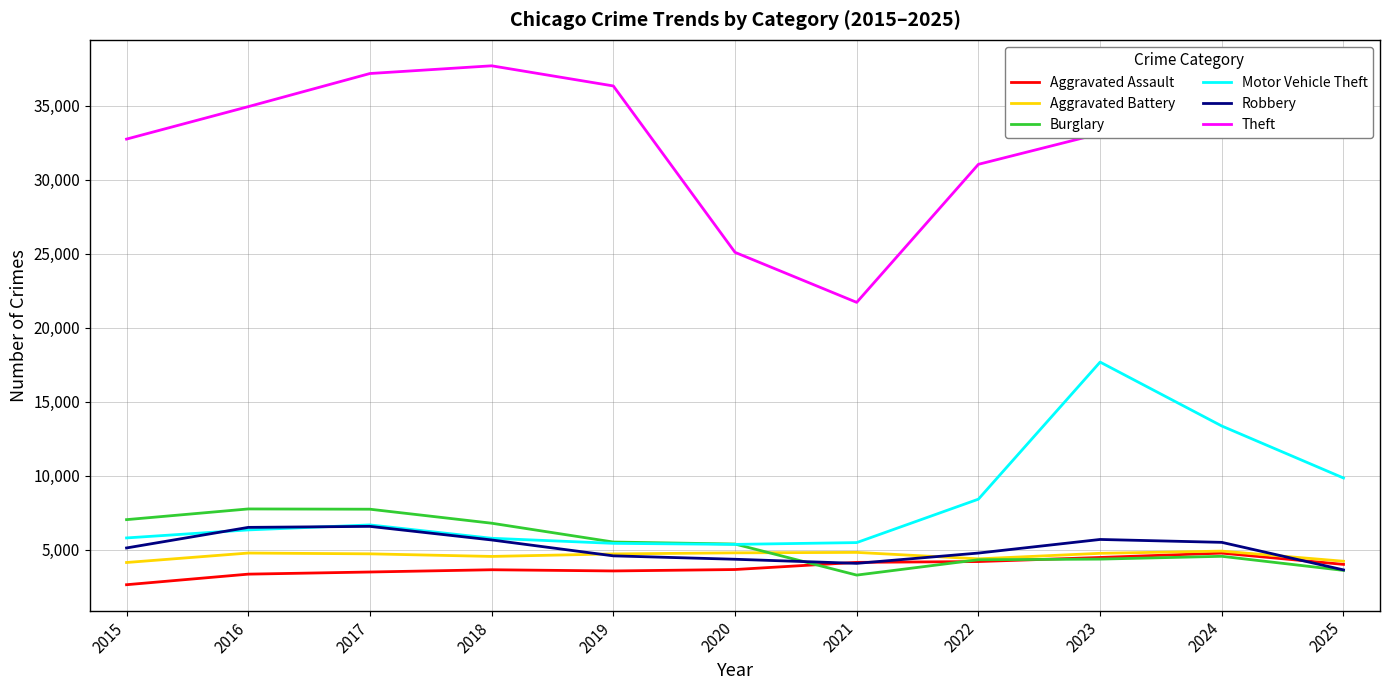

Which series has the widest spread of values?

Theft